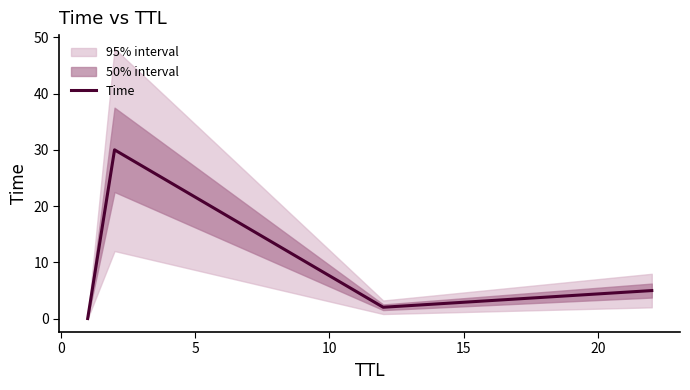

True or false: Time has more than 1 interior local peaks.

False